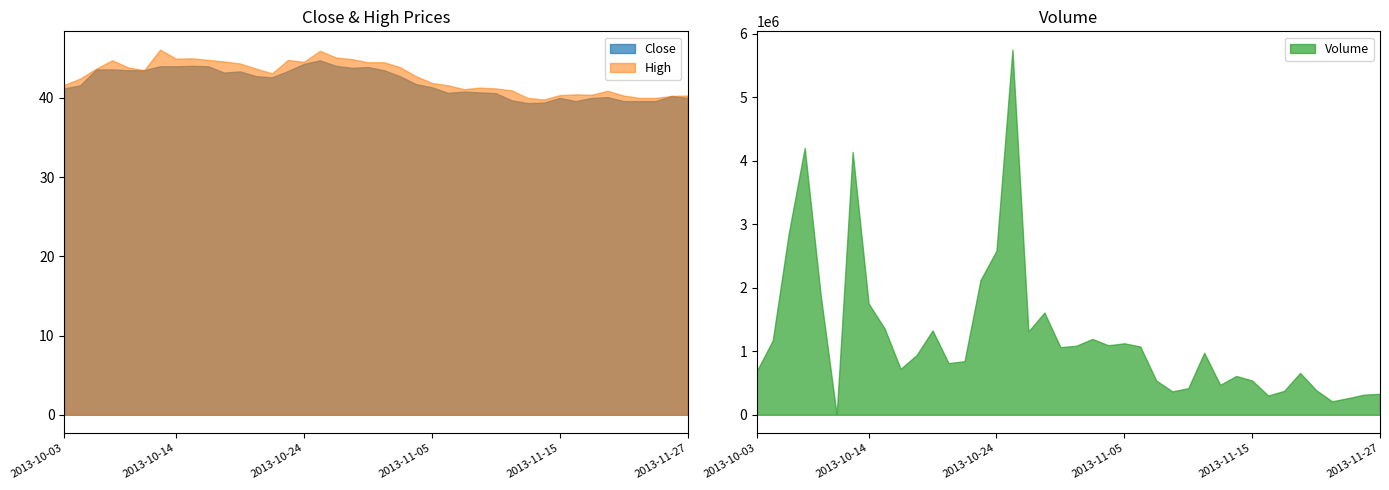

What is the maximum value for High?

46.1